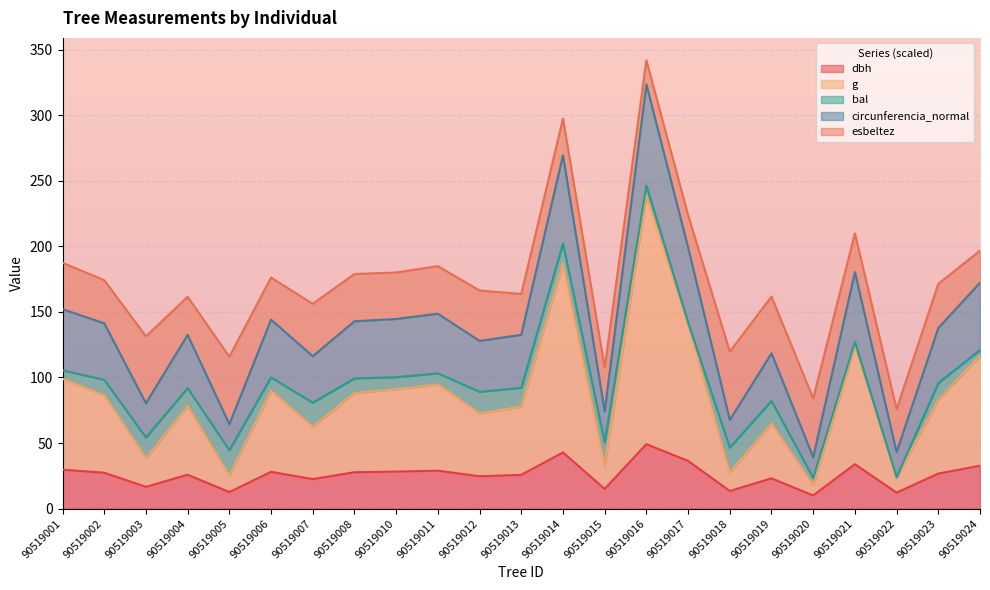

The g series shows 88.2 at 90519008. True or false?

True